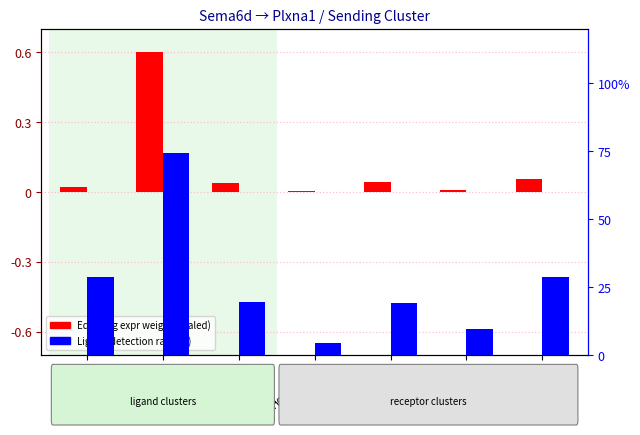

What position from the right is Basal?

6